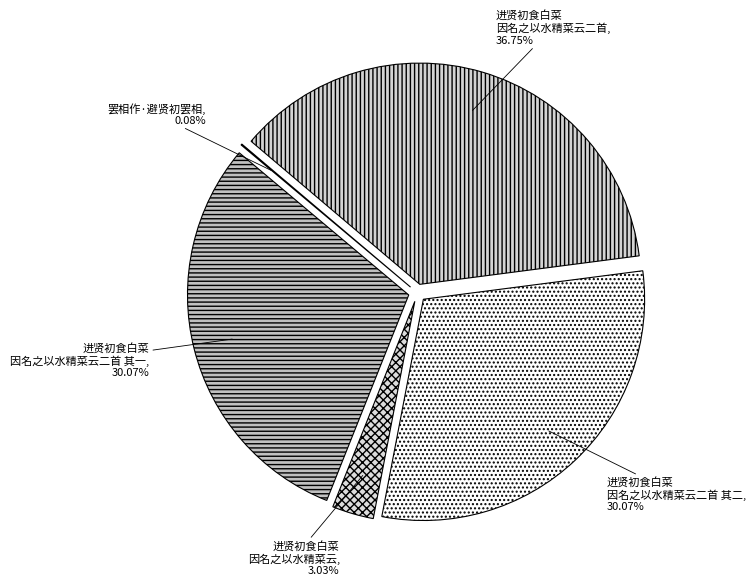

What is the ratio of the value at 进贤初食白菜 因名之以水精菜云二首 to the value at 进贤初食白菜 因名之以水精菜云?

12.1